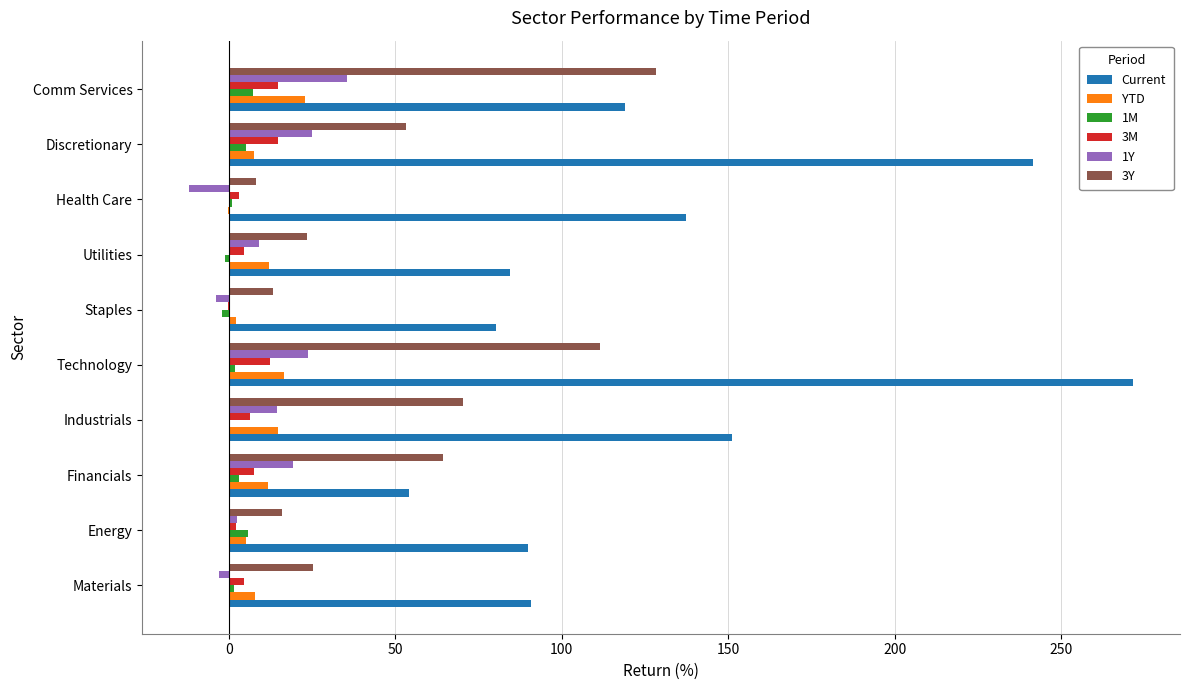

At which label is Current closest to 162?

Industrials